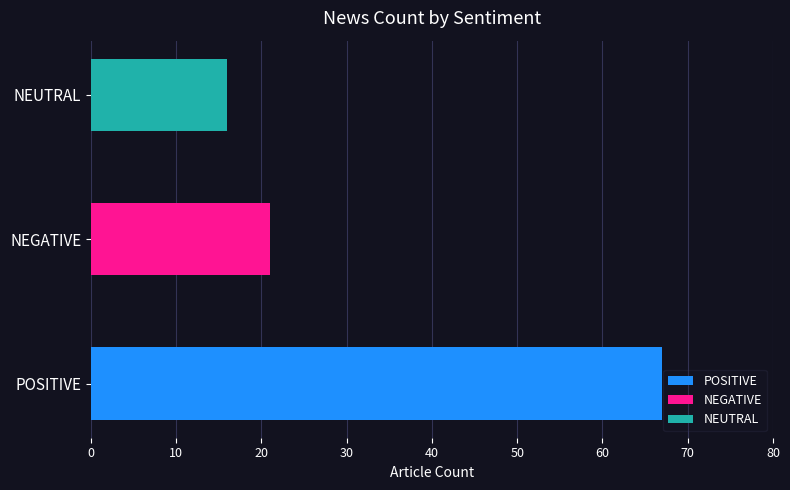

Rank the series by their maximum value, from highest to lowest.

POSITIVE, NEGATIVE, NEUTRAL